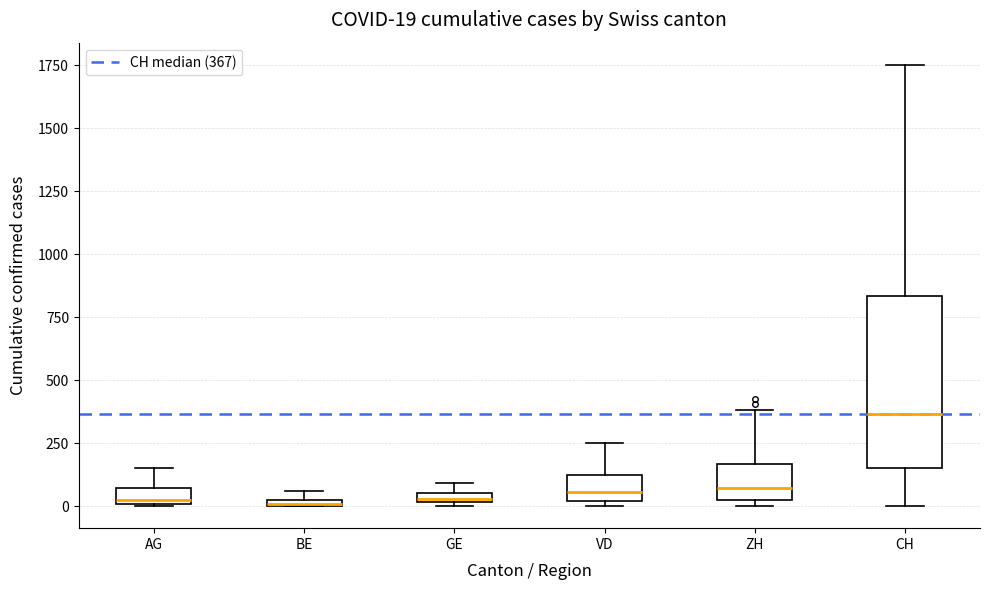

Which box is the tallest, from its lower edge to its upper edge?

CH